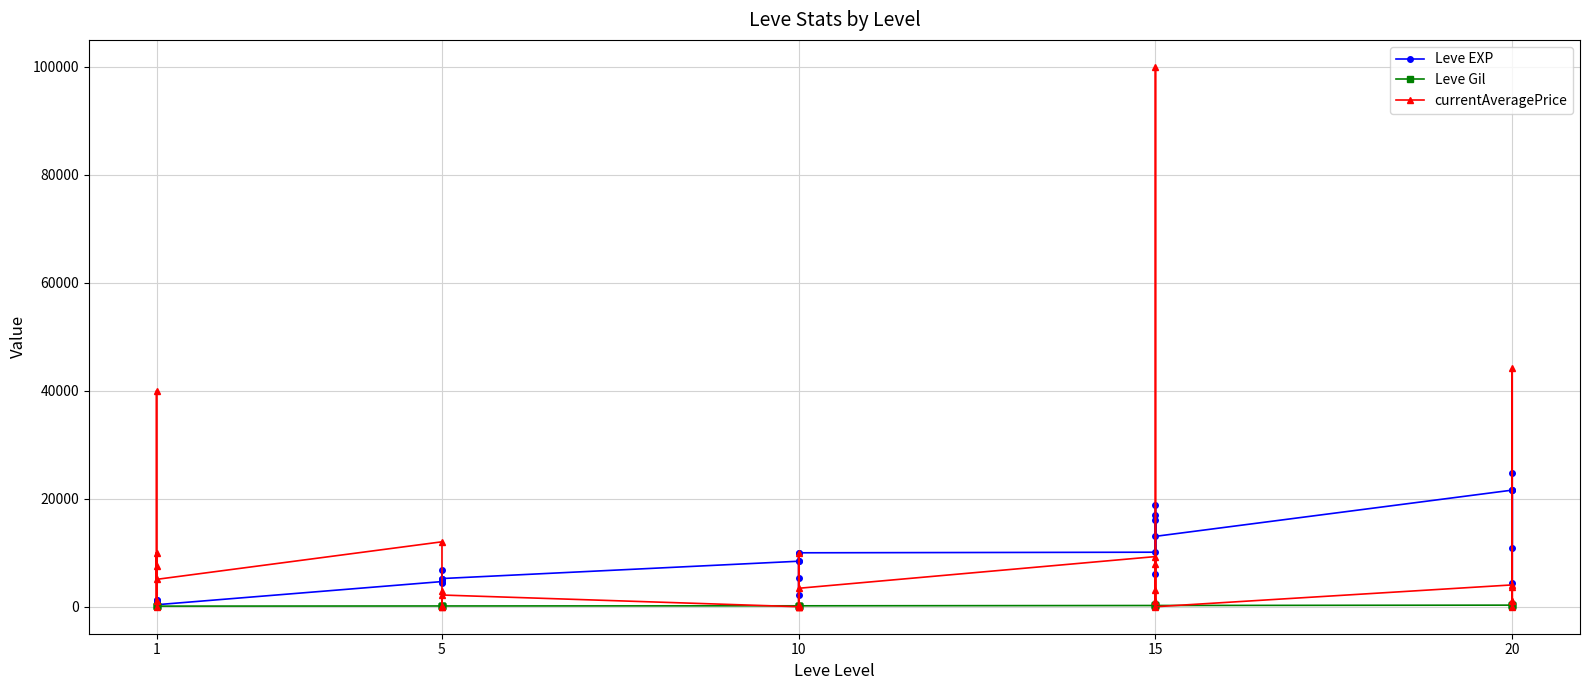

In Leve EXP, how many points are higher than both neighbors (excluding endpoints)?

6